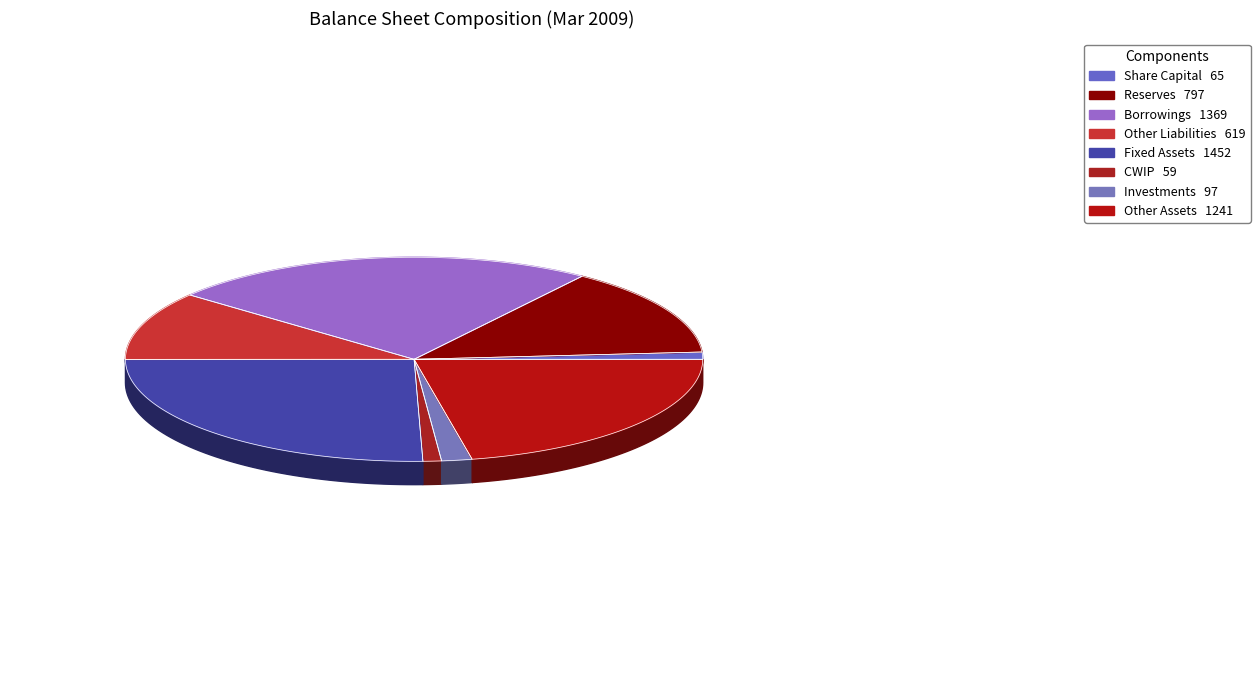

To the nearest percent, what portion does Reserves represent?

14%